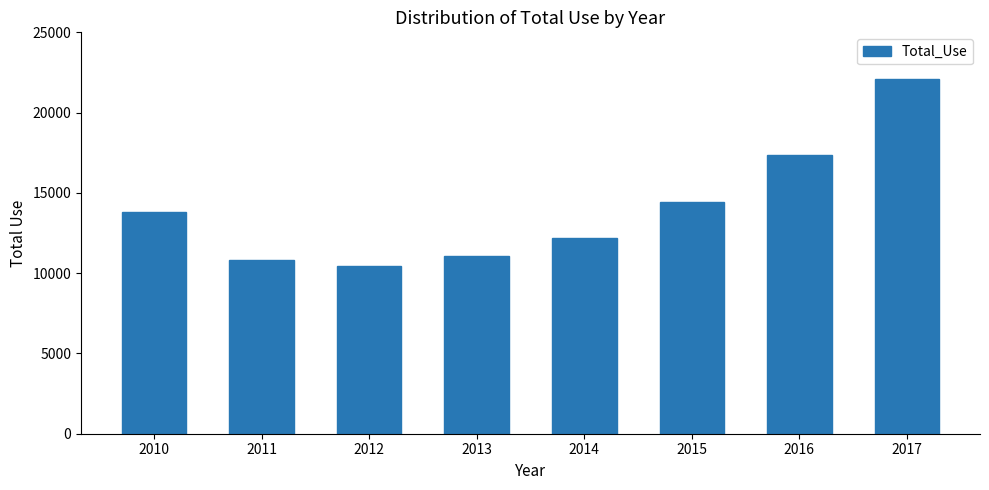

What is the difference between the second highest and minimum values?

6923